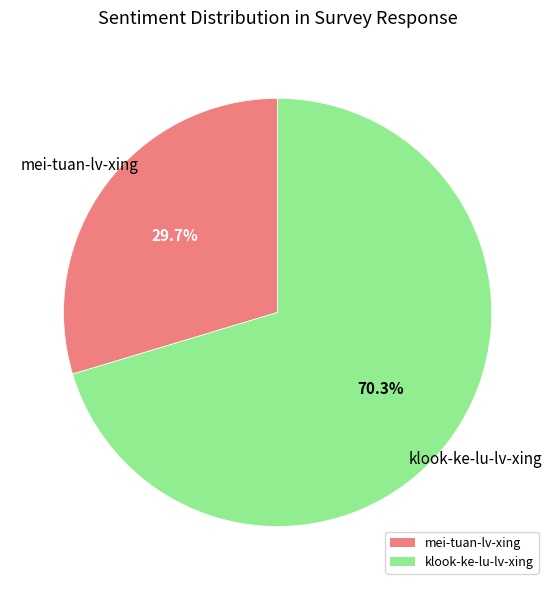

Which slice is the largest?

klook-ke-lu-lv-xing